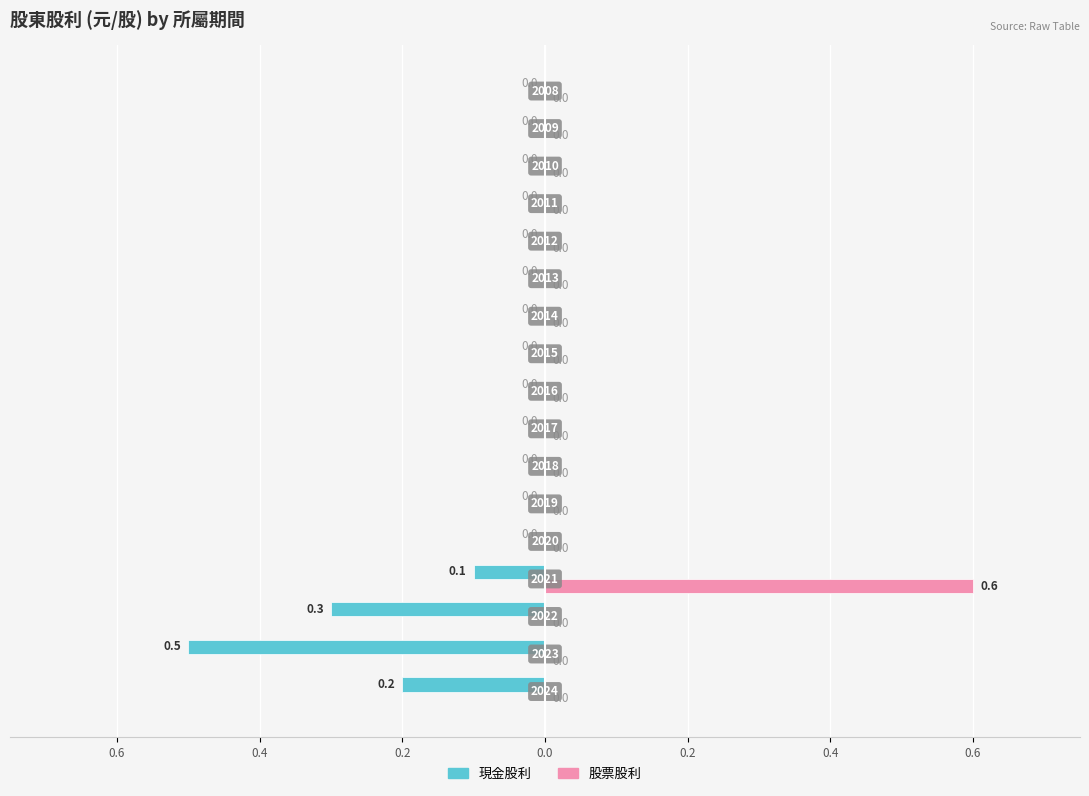

What are all the series names shown in the legend?

現金股利, 股票股利